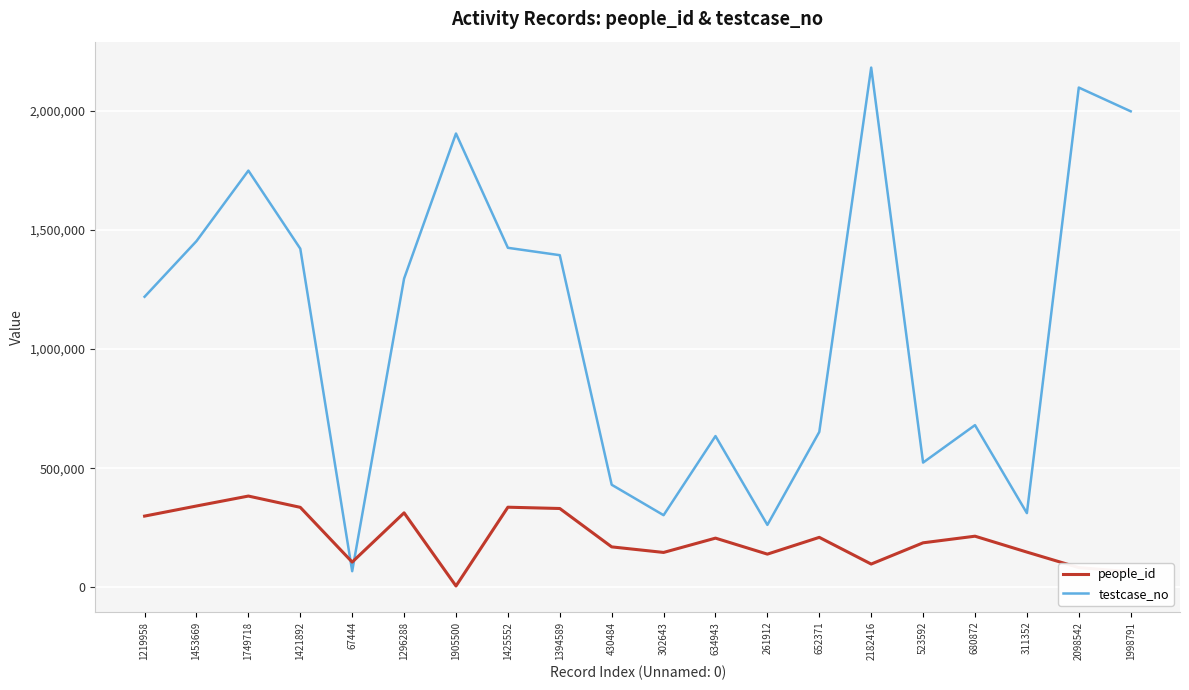

List the series in order of their peak value, lowest first.

people_id, testcase_no